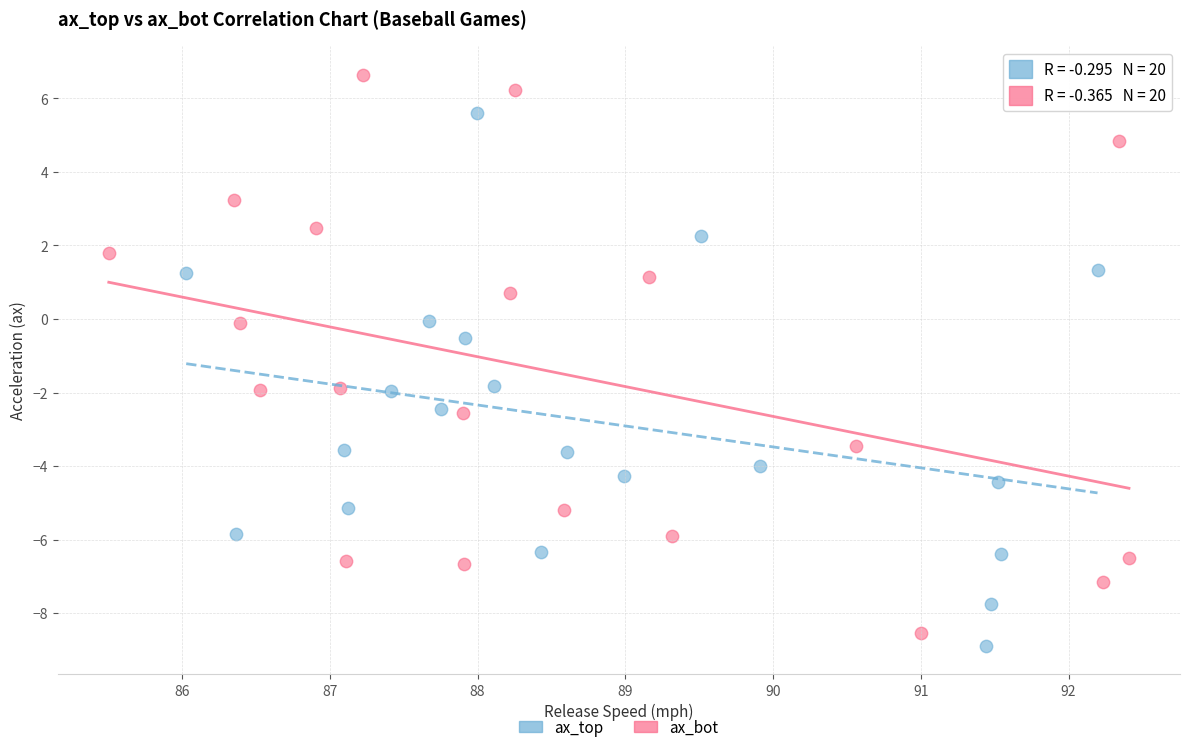

Which series has the widest spread of Y values?

ax_bot